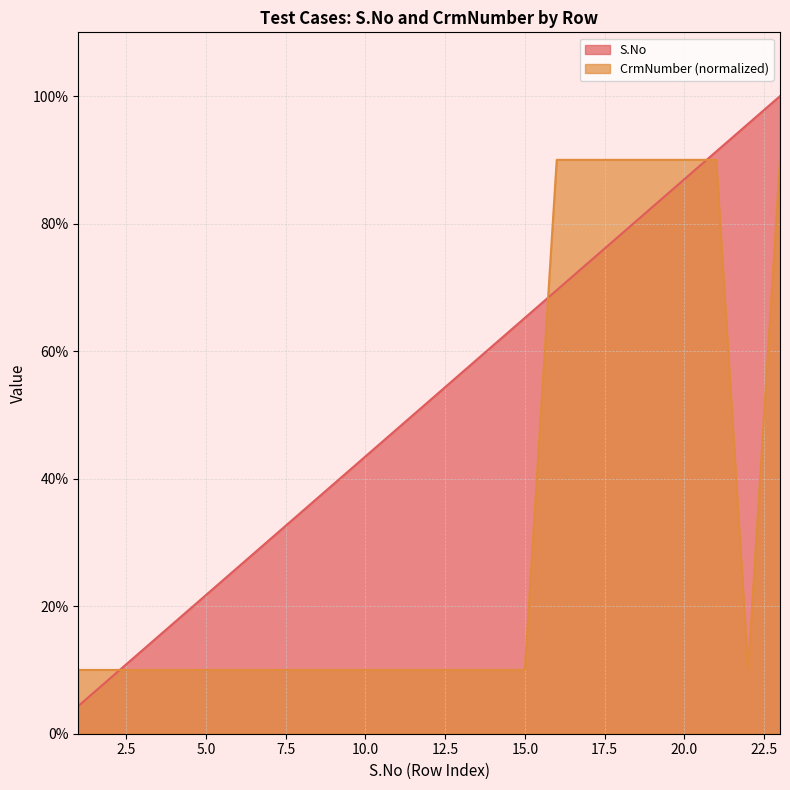

List the series in order of their overall mean, highest first.

S.No, CrmNumber (normalized)